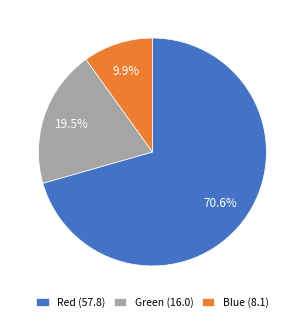

Which slice is the largest?

Red